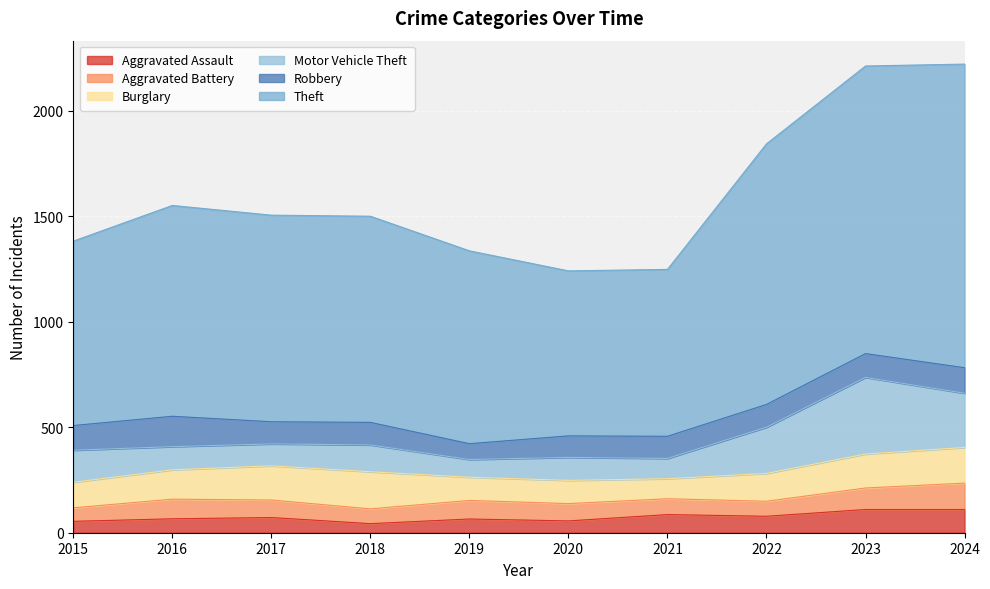

How many values in the Motor Vehicle Theft series are below 127?

5